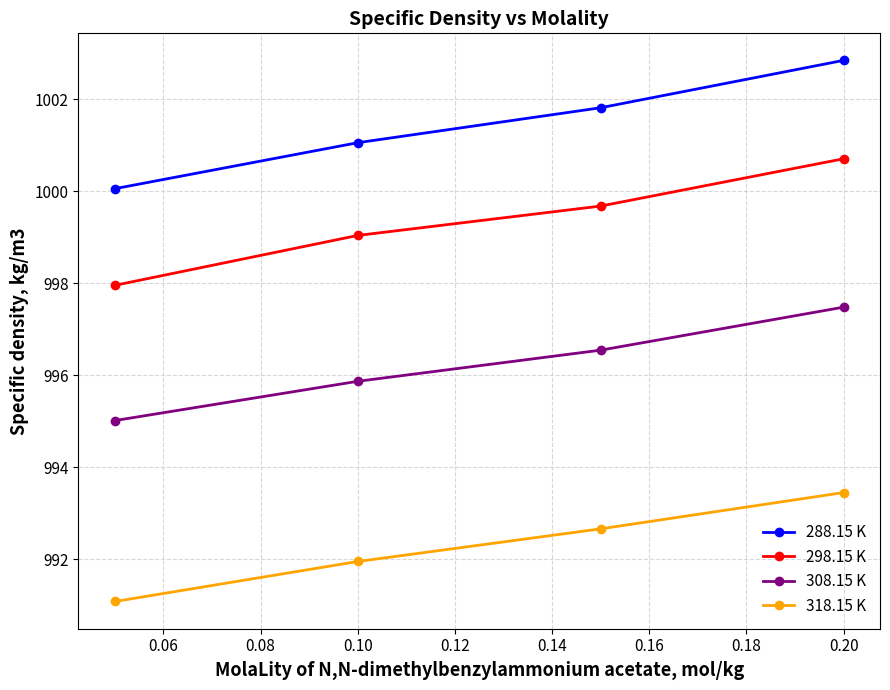

True or false: 288.15 K has more than 1 points higher than both neighbors.

False